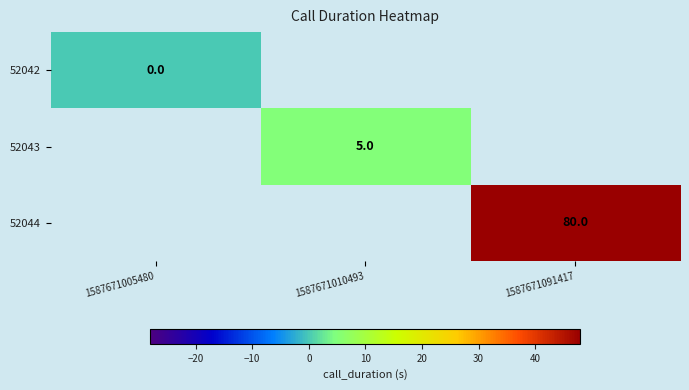

Is it true that 52043 equals 7 at 1587671010493?

False